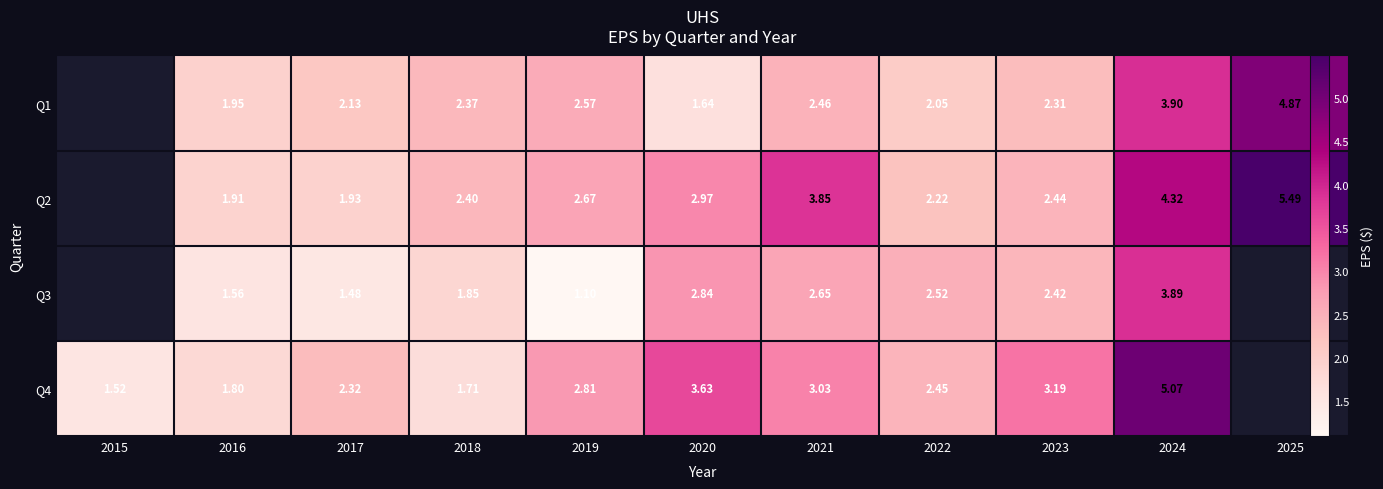

Which category has the lowest value across all series?

2019